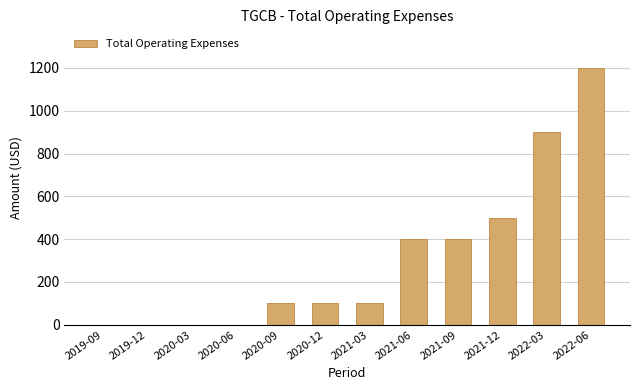

Are the bars horizontal?

No